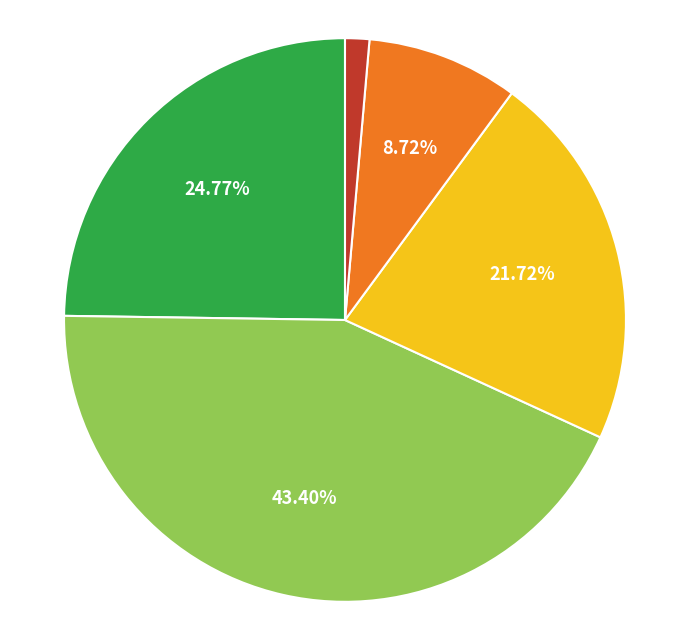

Does any single category account for the majority?

No